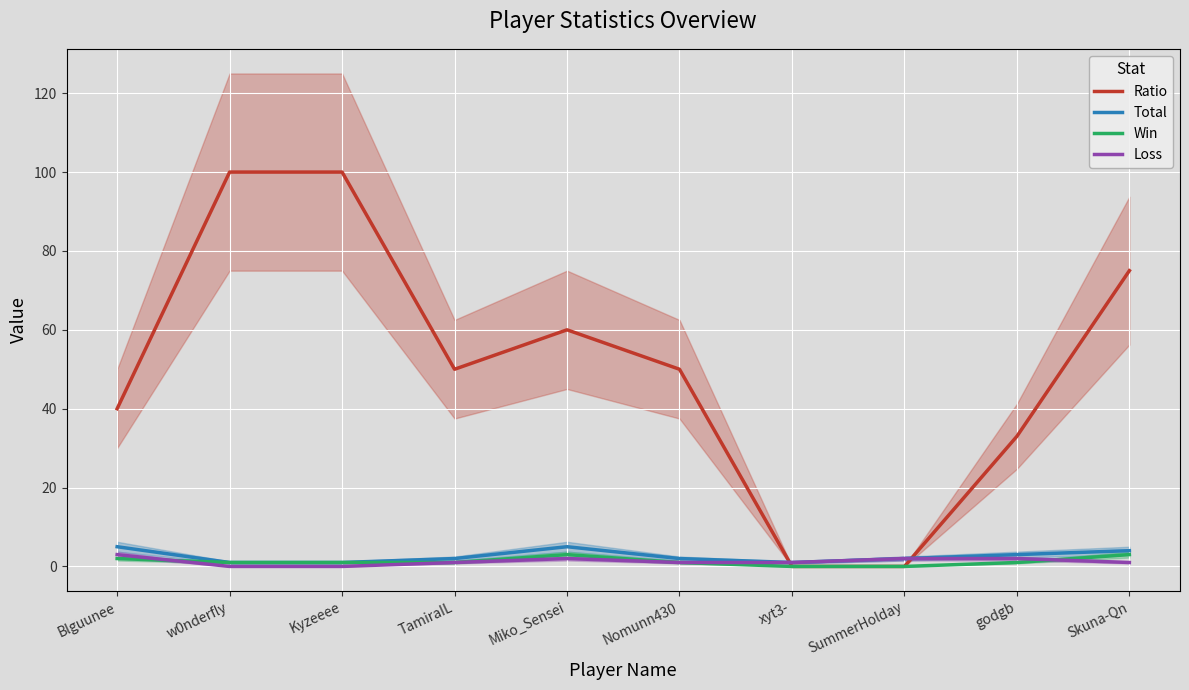

Is it true that Ratio equals 0 at SummerHolday?

True